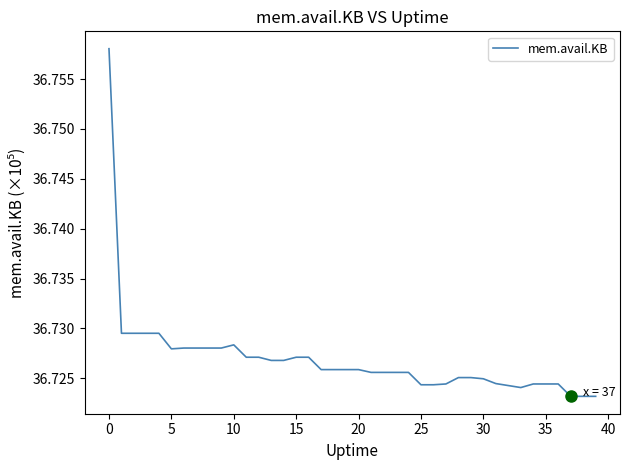

Is it true that the value at 20 is 12.4?

False